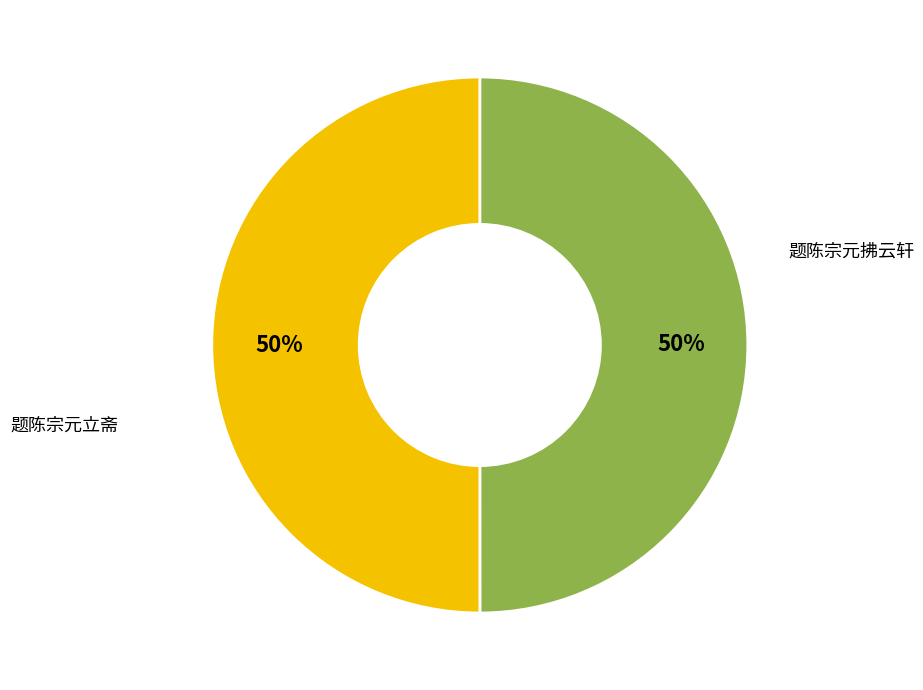

To the nearest percent, what is the average slice percentage?

50%